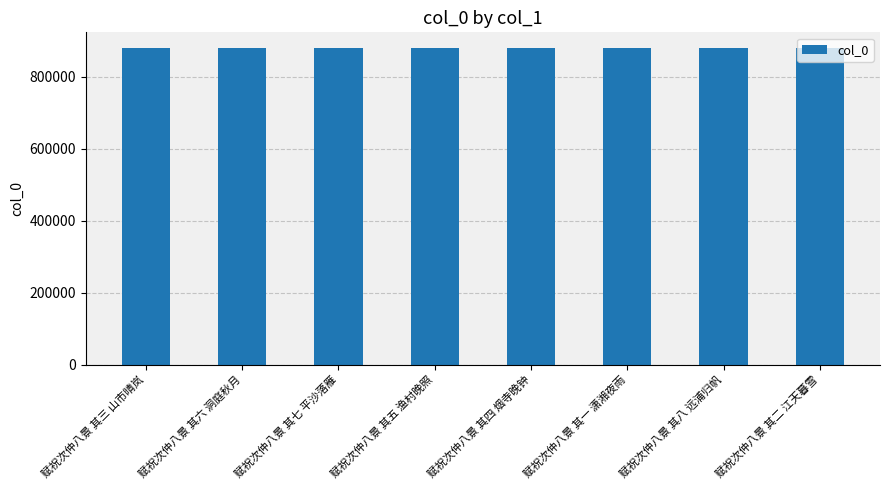

What is the sum of all values?

7036876